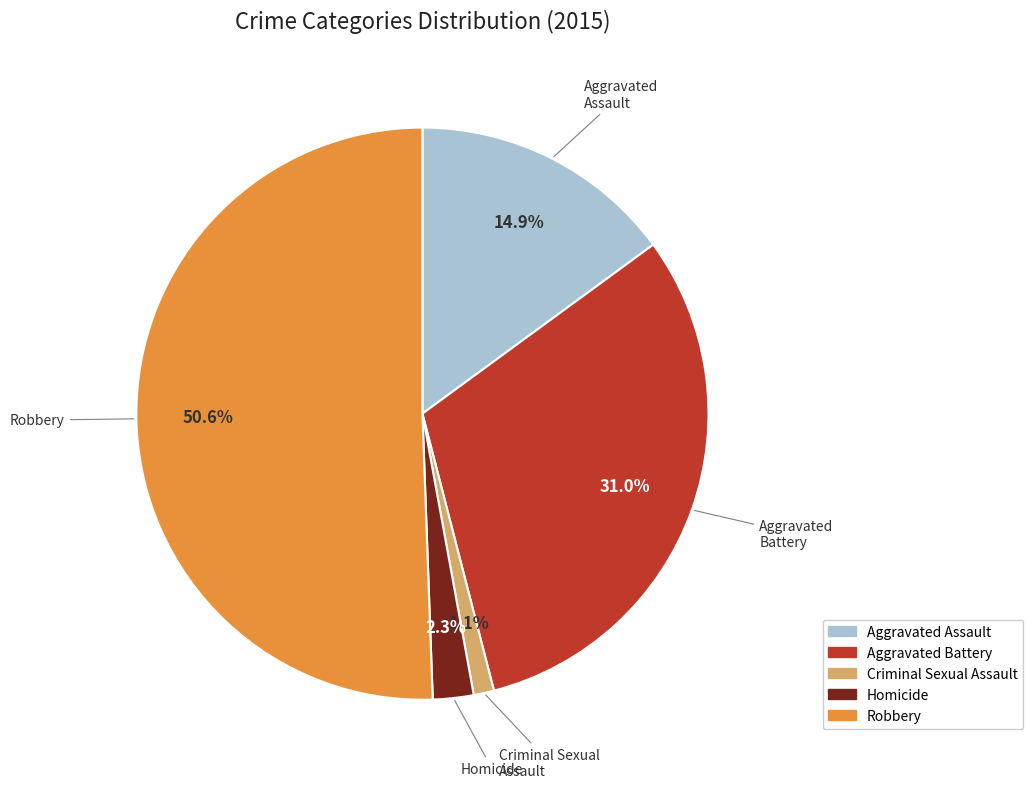

What is the majority slice?

Robbery